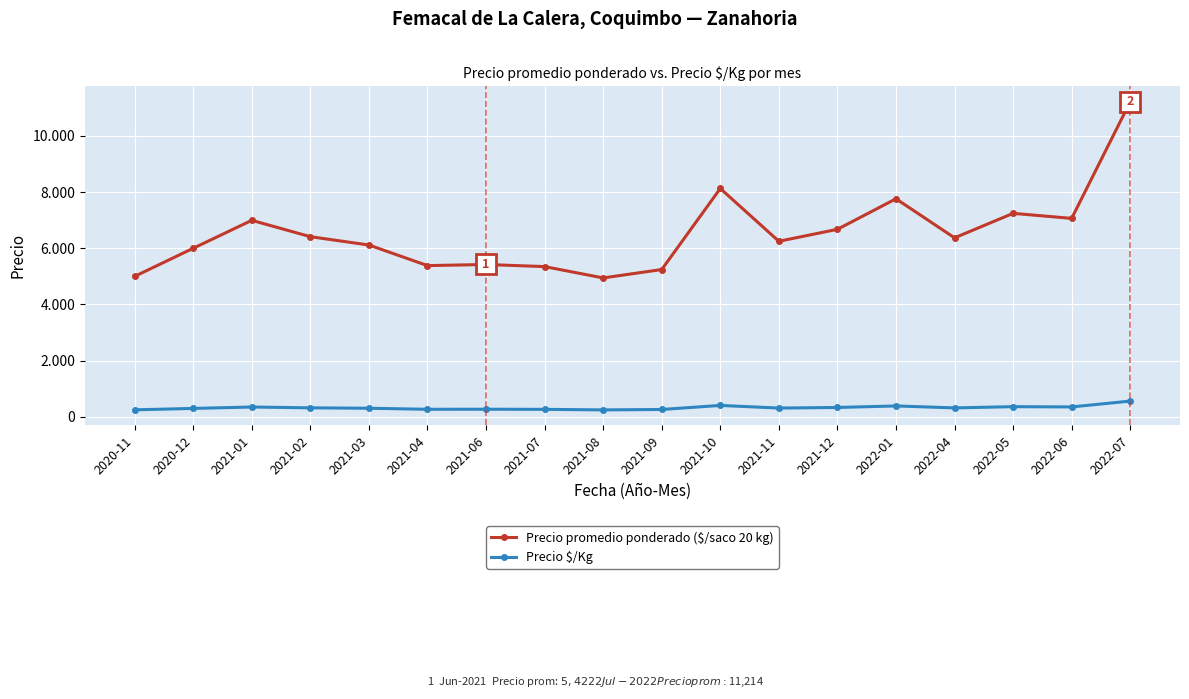

What is the label of the 17th point from the left?

2022-06